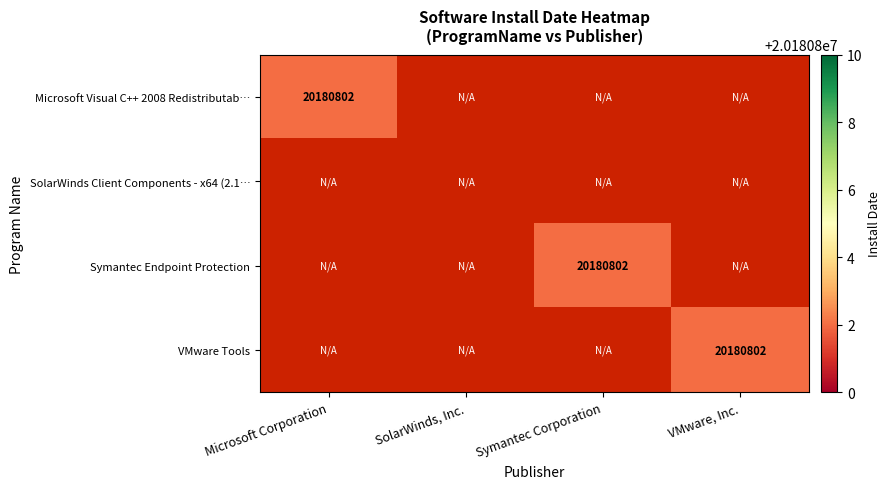

The value of SolarWinds Client Components - x64 (2.1… at Microsoft Corporation is 0. True or false?

True